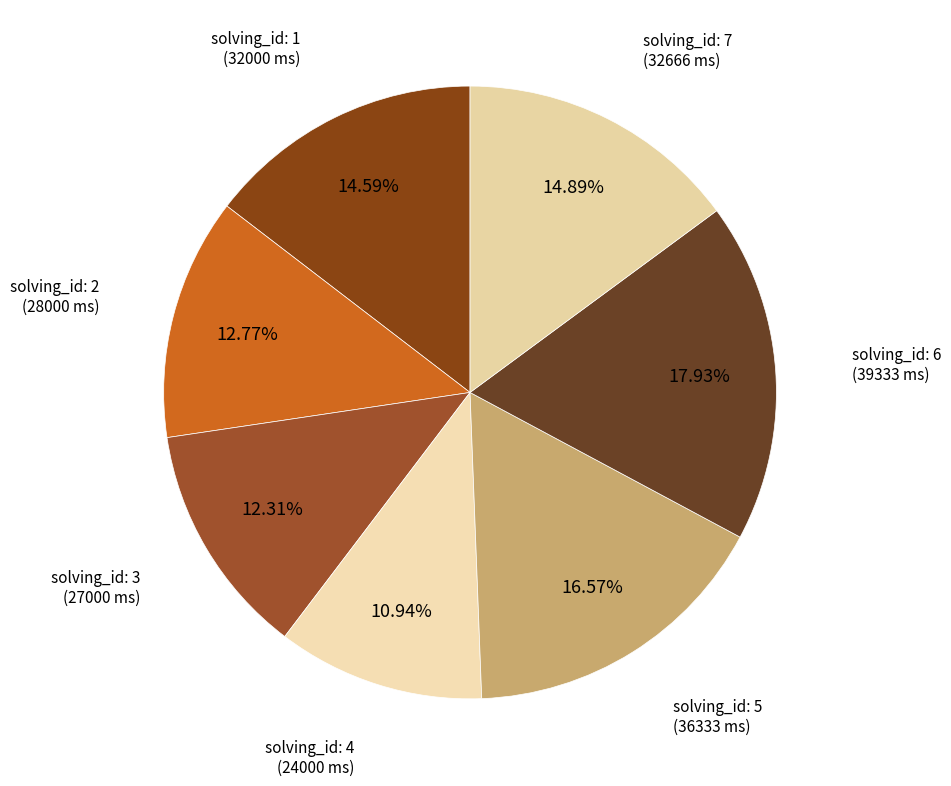

To the nearest percent, what is the average slice percentage?

14%